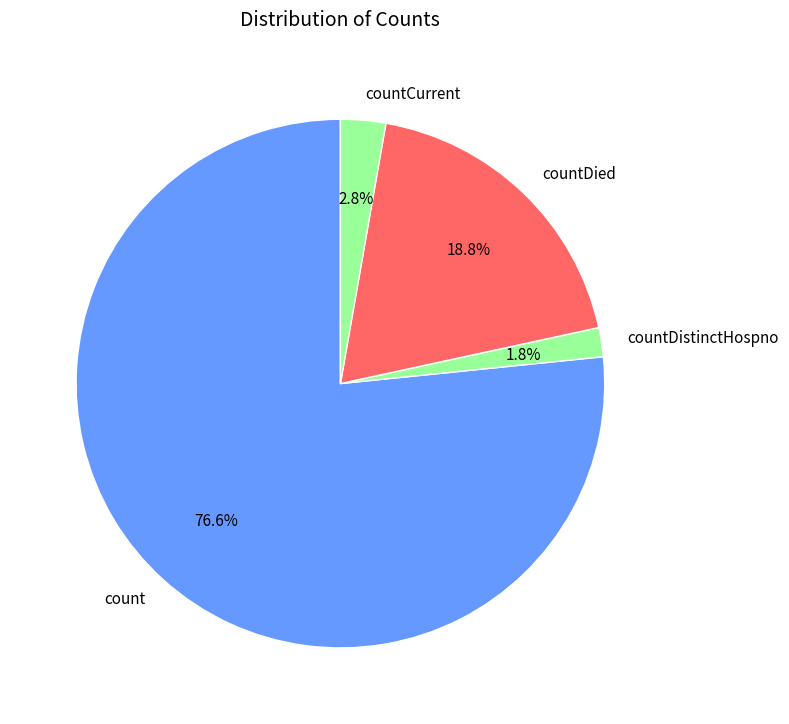

How much of the chart is everything except count?

23.4%